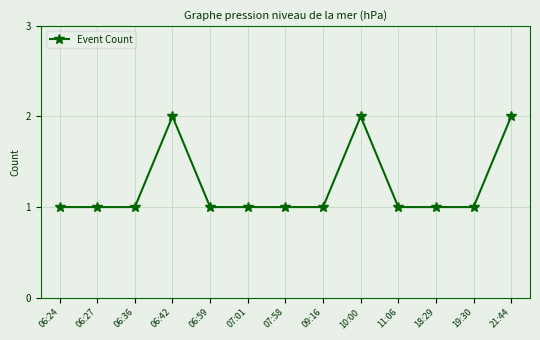

What is the sum of all values?

16